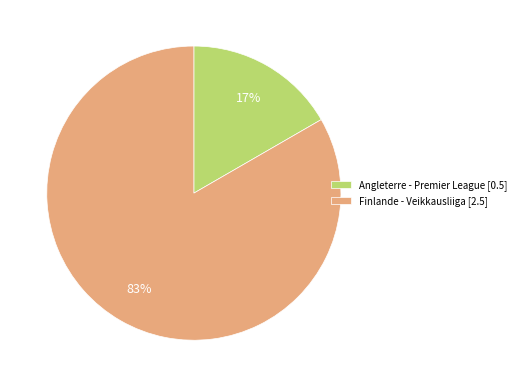

To the nearest percent, what is the combined percentage of Angleterre - Premier League and Finlande - Veikkausliiga?

100%